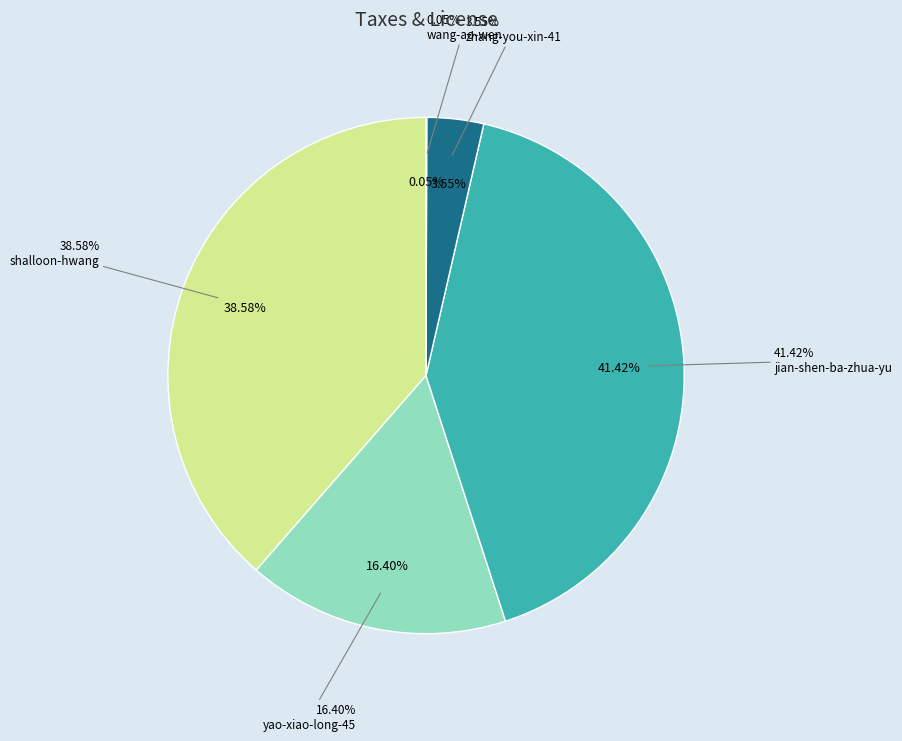

The zhang-you-xin-41 slice represents 1% of the pie. True or false?

False